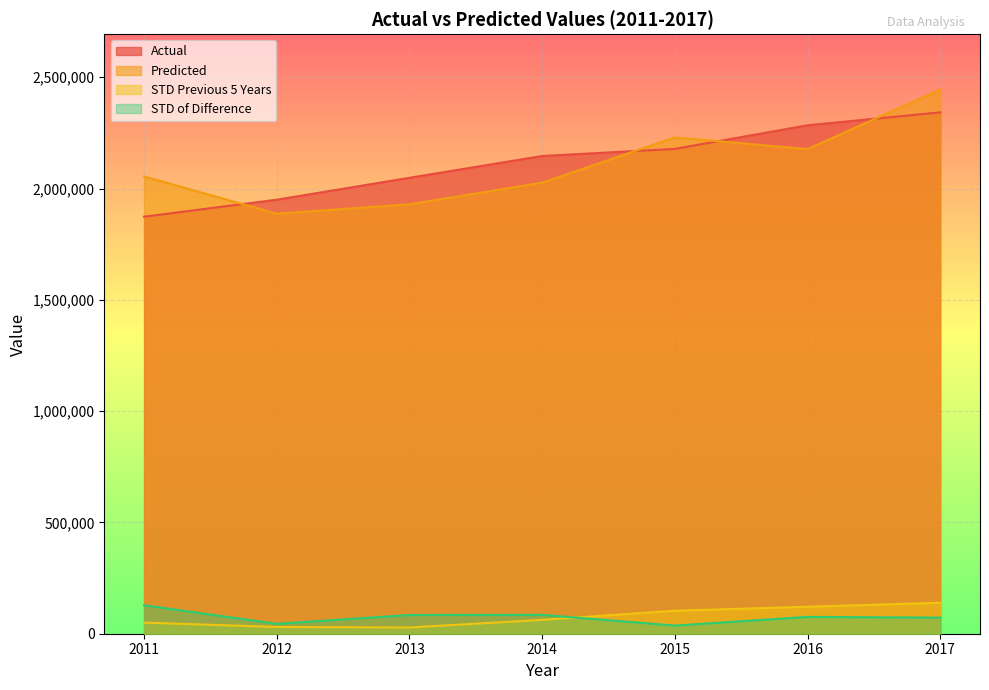

At which category does Predicted reach its first local valley?

2012